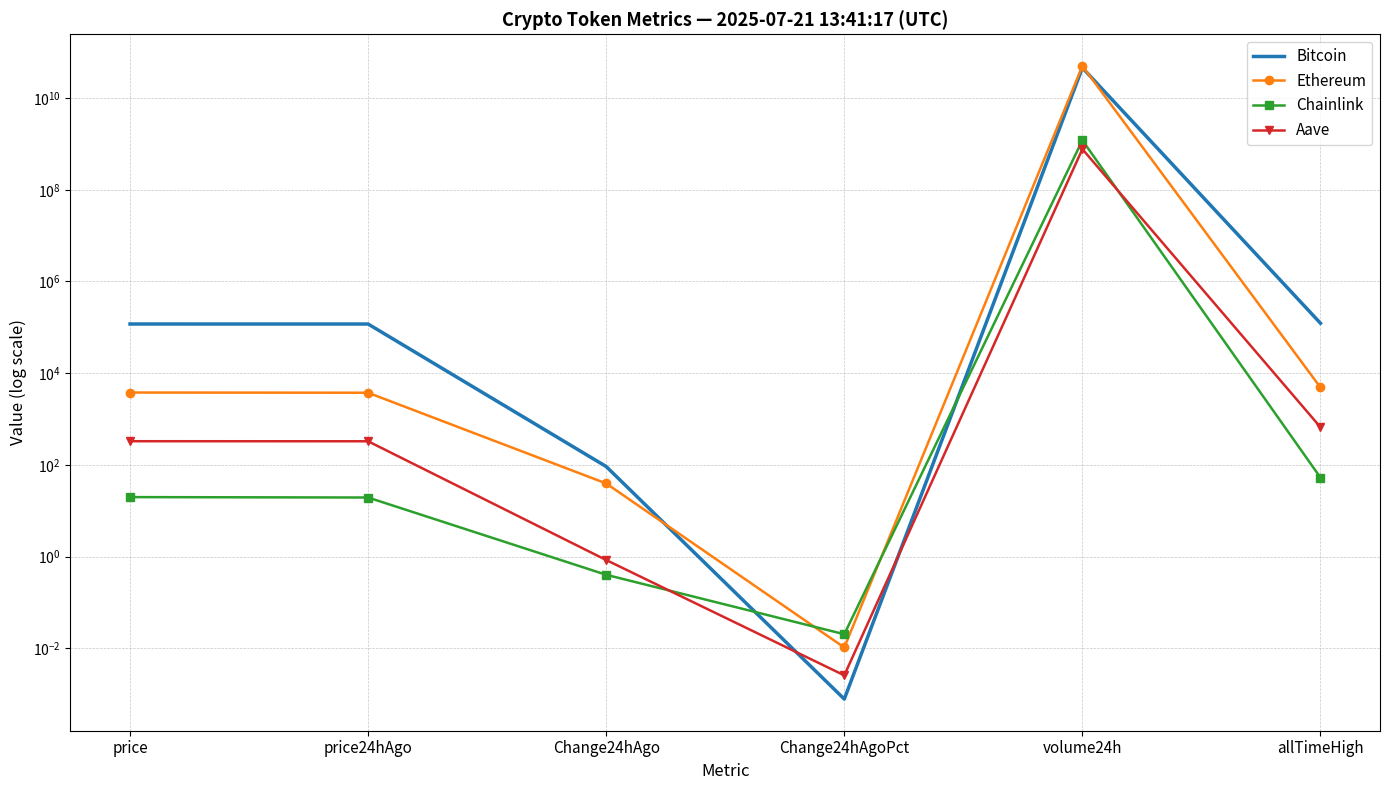

At which label is Ethereum closest to 25185537817?

allTimeHigh